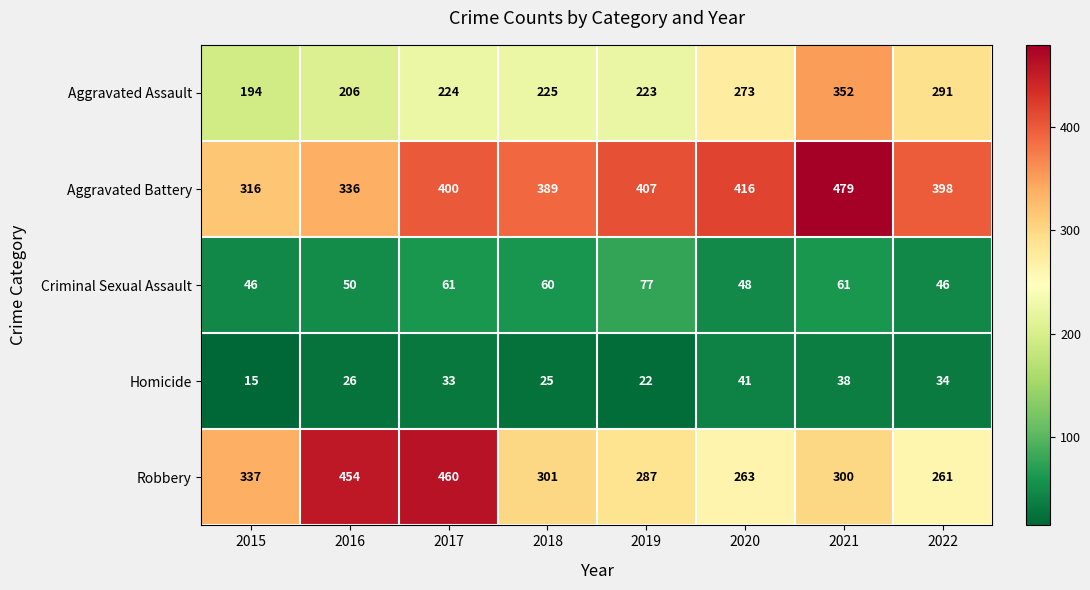

What is the difference between the maximum and minimum values in the Aggravated Assault series?

158